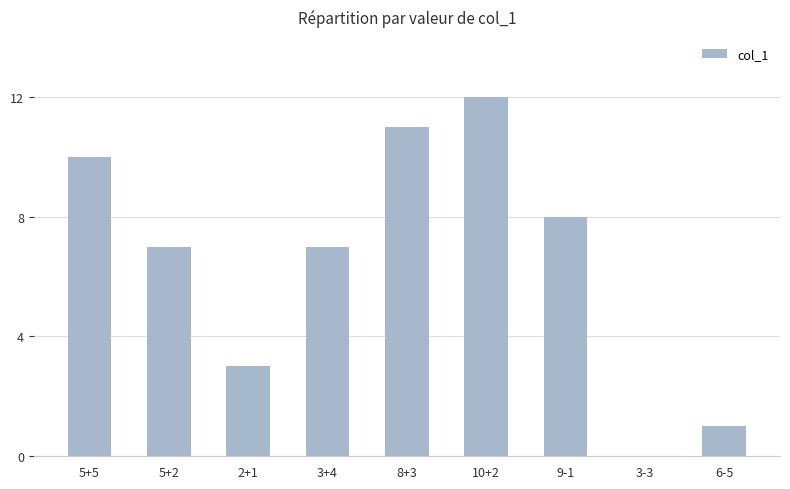

Between 9-1 and 3-3, which is larger?

9-1